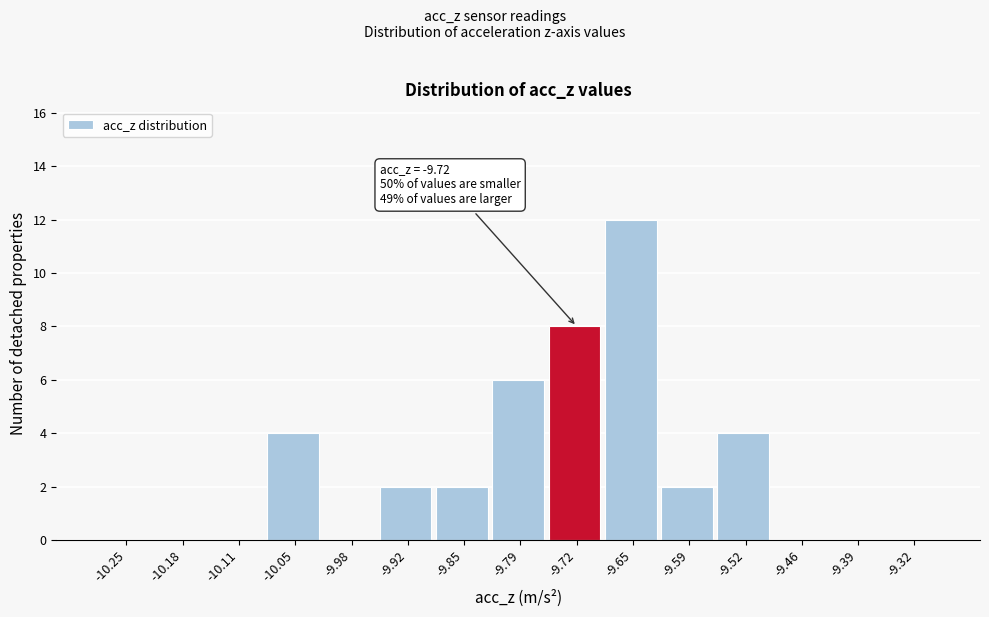

Over which range of the x-axis is the bar tallest?

-9.686 to -9.620